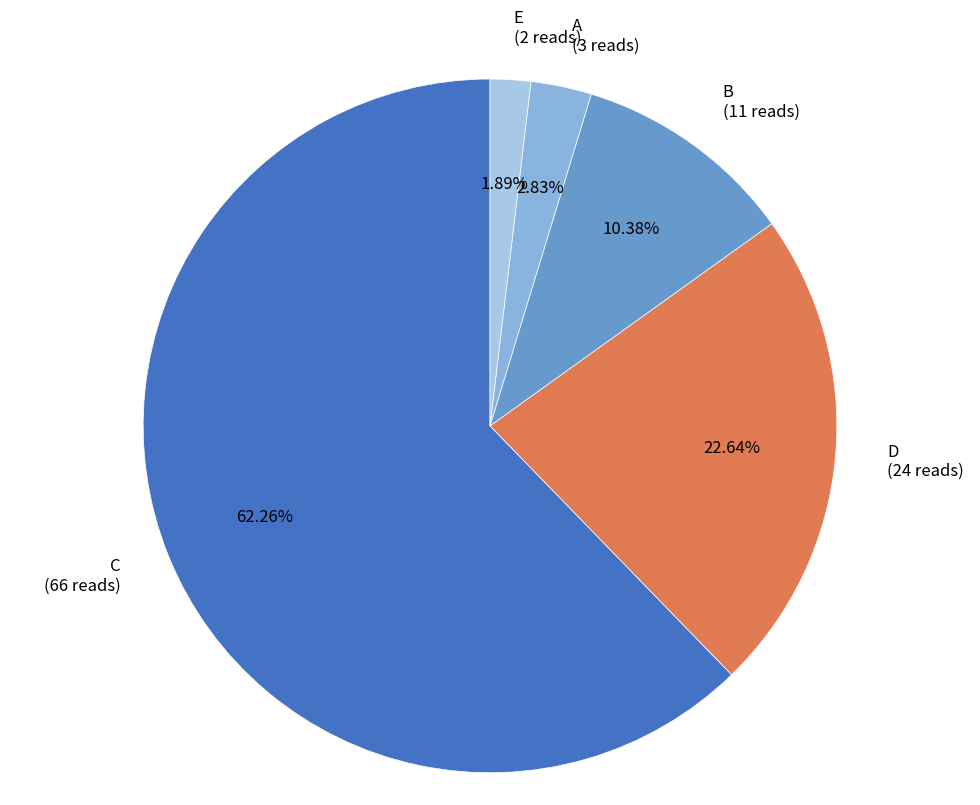

What percentage is the D slice, to the nearest percent?

23%